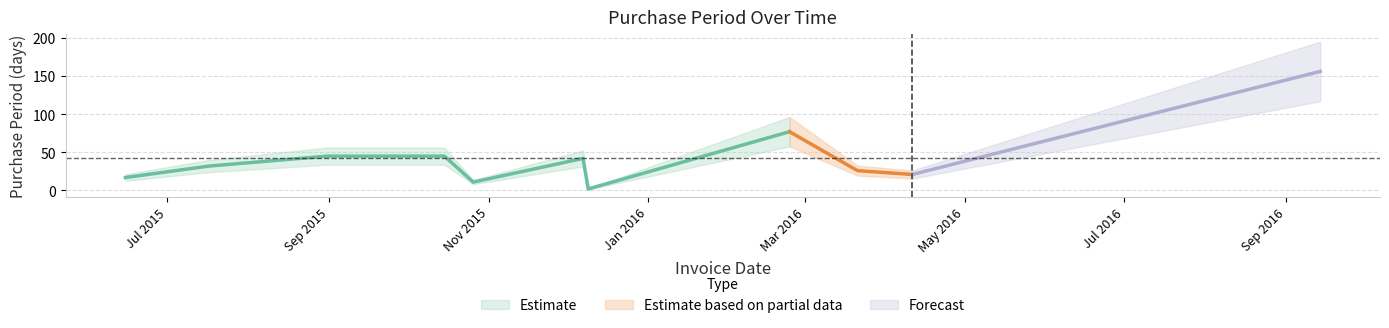

Rank the categories by value from highest to lowest.

2016-09-14, 2016-02-24, 2015-08-31, 2015-10-15, 2015-12-07, 2015-07-17, 2016-03-21, 2016-04-11, 2015-06-15, 2015-10-26, 2015-12-09